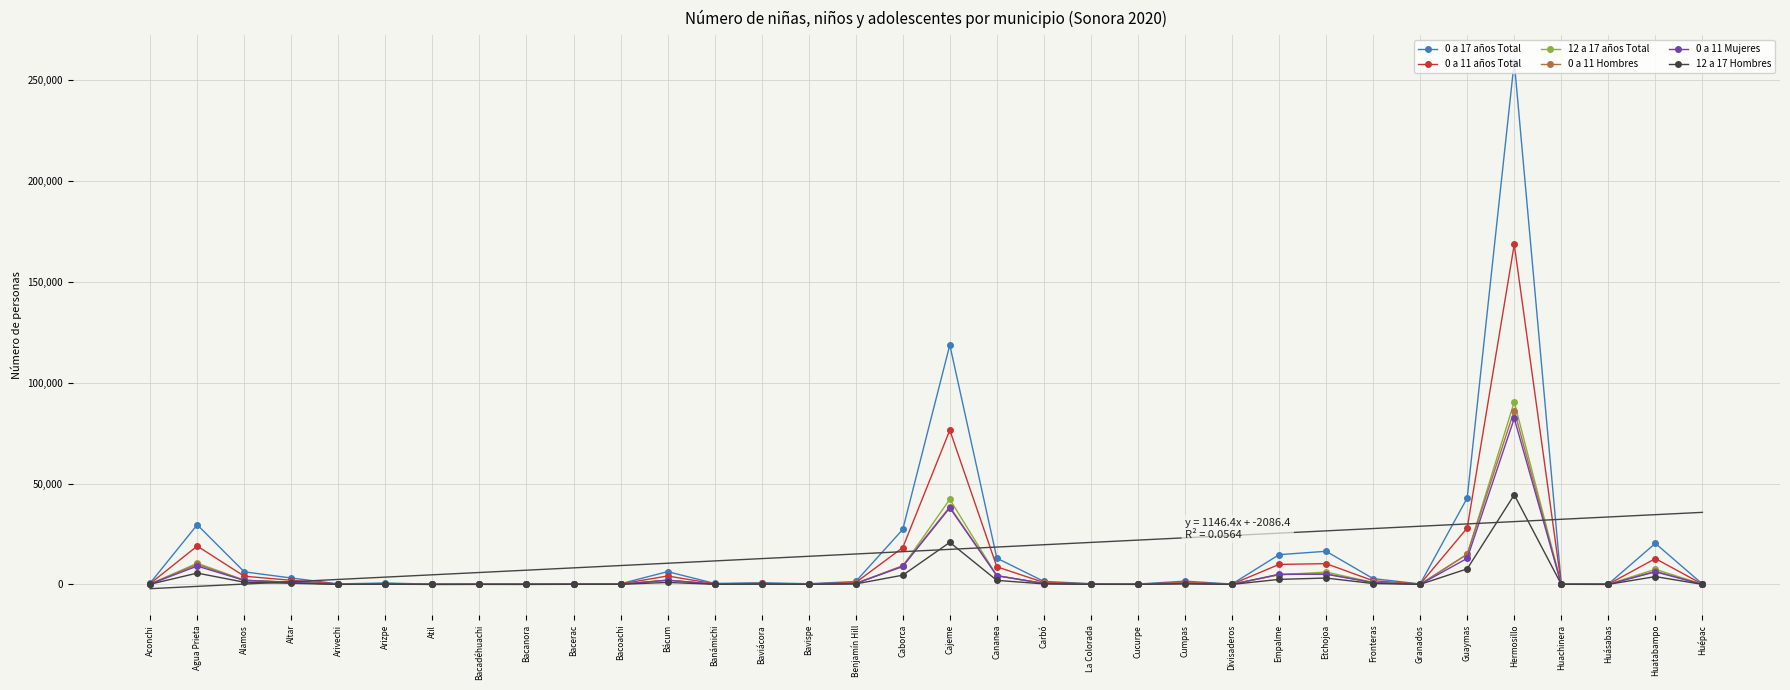

What position from the left is Arivechi?

5